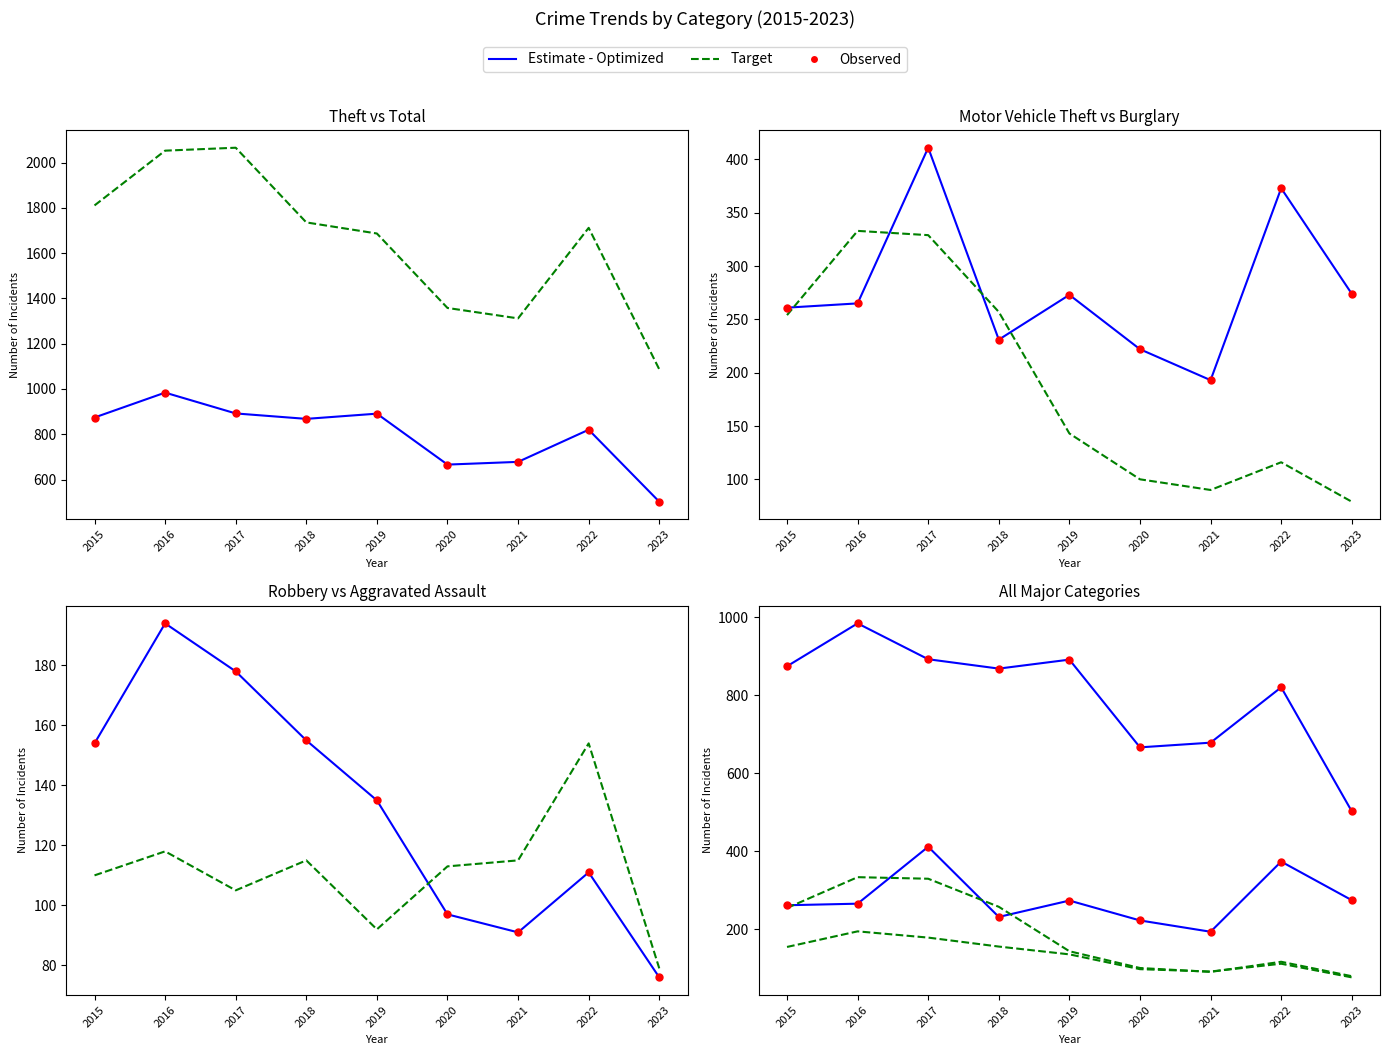

Which series contains the lowest Y value?

Robbery